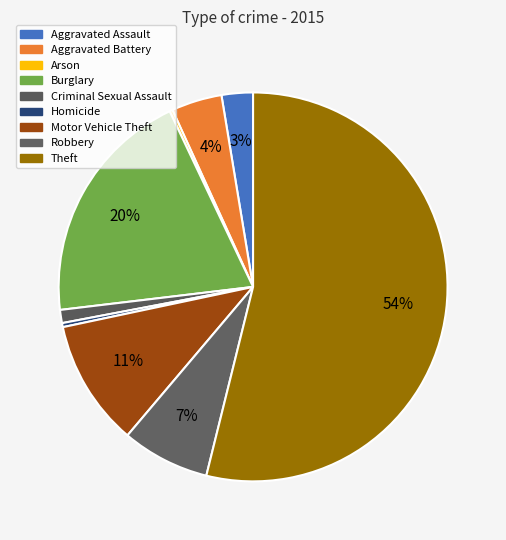

Is Aggravated Assault the majority of the pie?

No